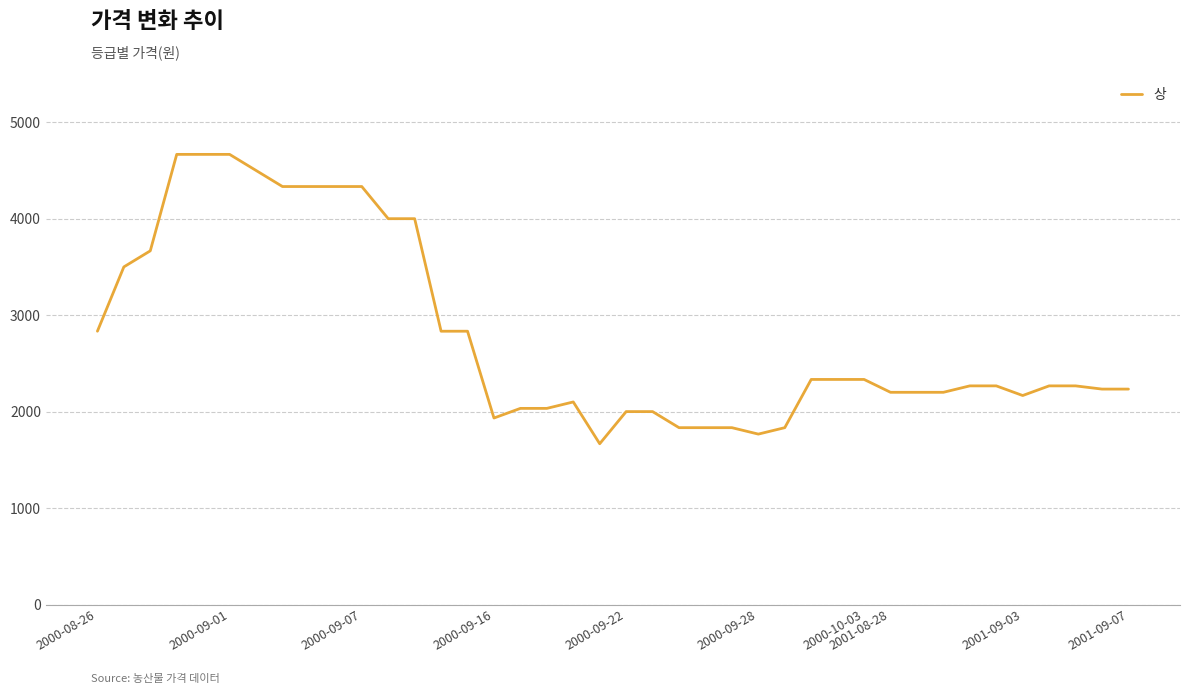

What is the greatest value displayed?

4666.7